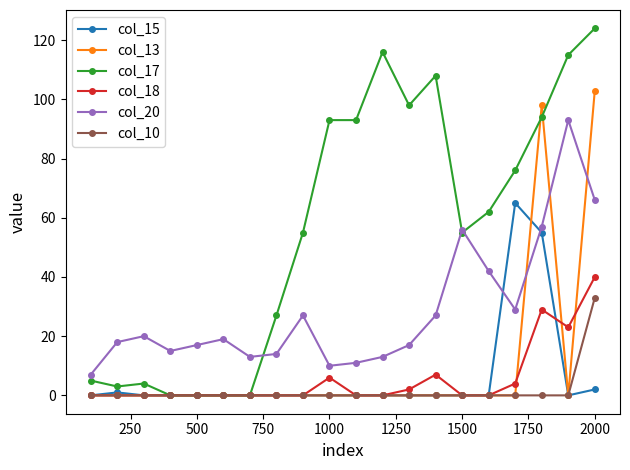

Which series has the widest spread of values?

col_17